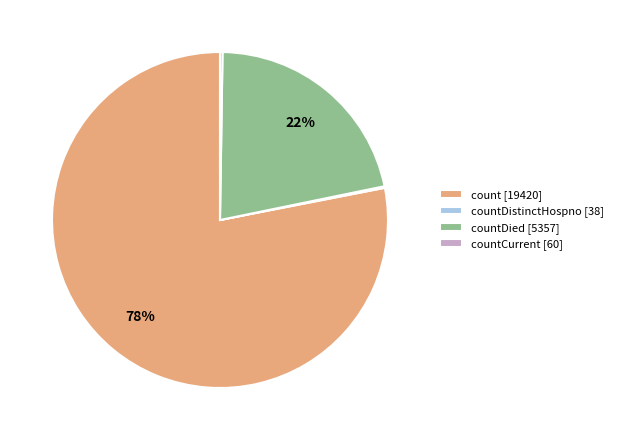

What is the largest slice in the pie chart?

count [19420]